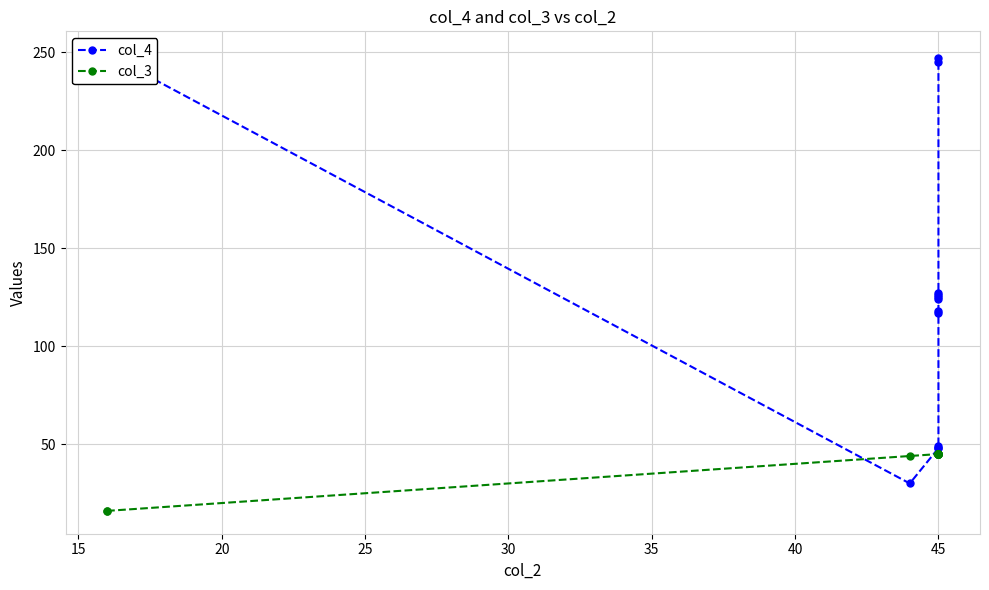

Which series changed the most between 50 and 10?

col_4